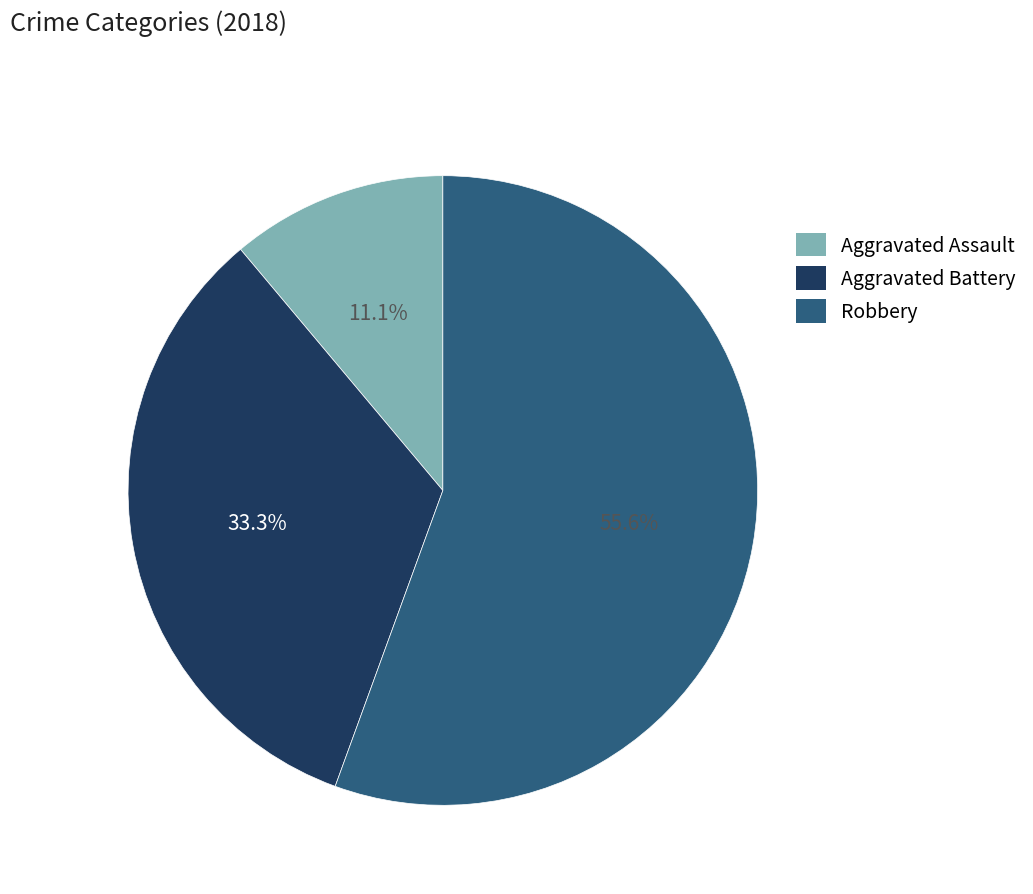

Count the number of slices in the pie.

3